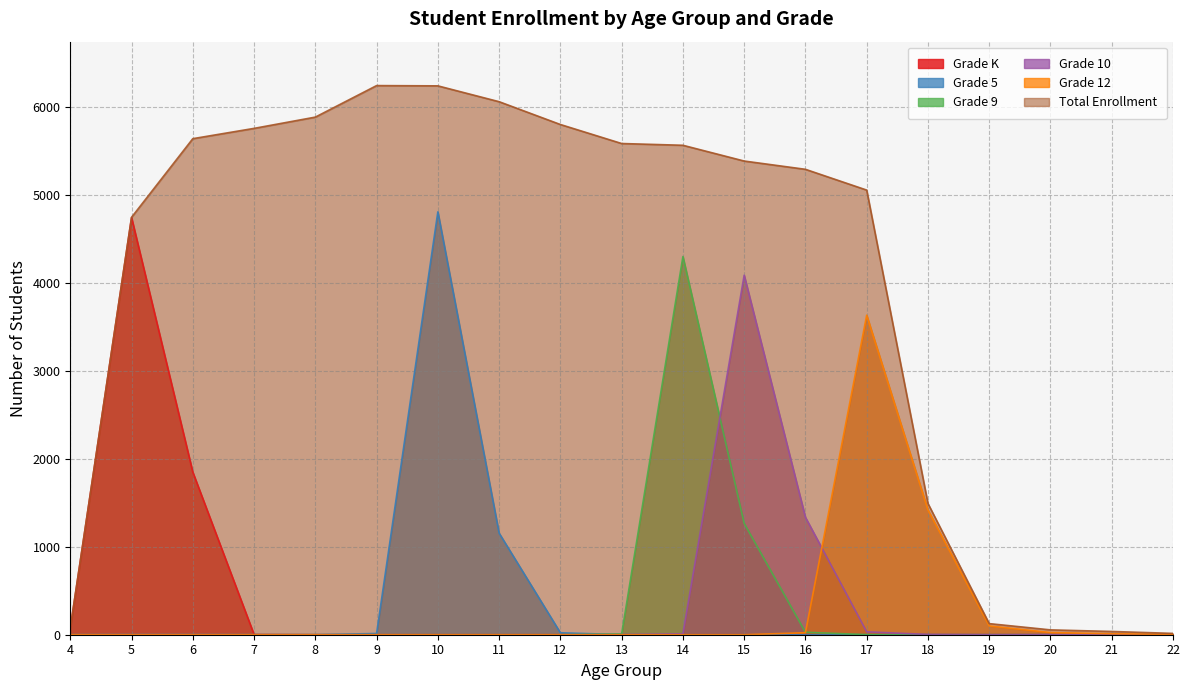

At which category is the sum across all series the highest?

10